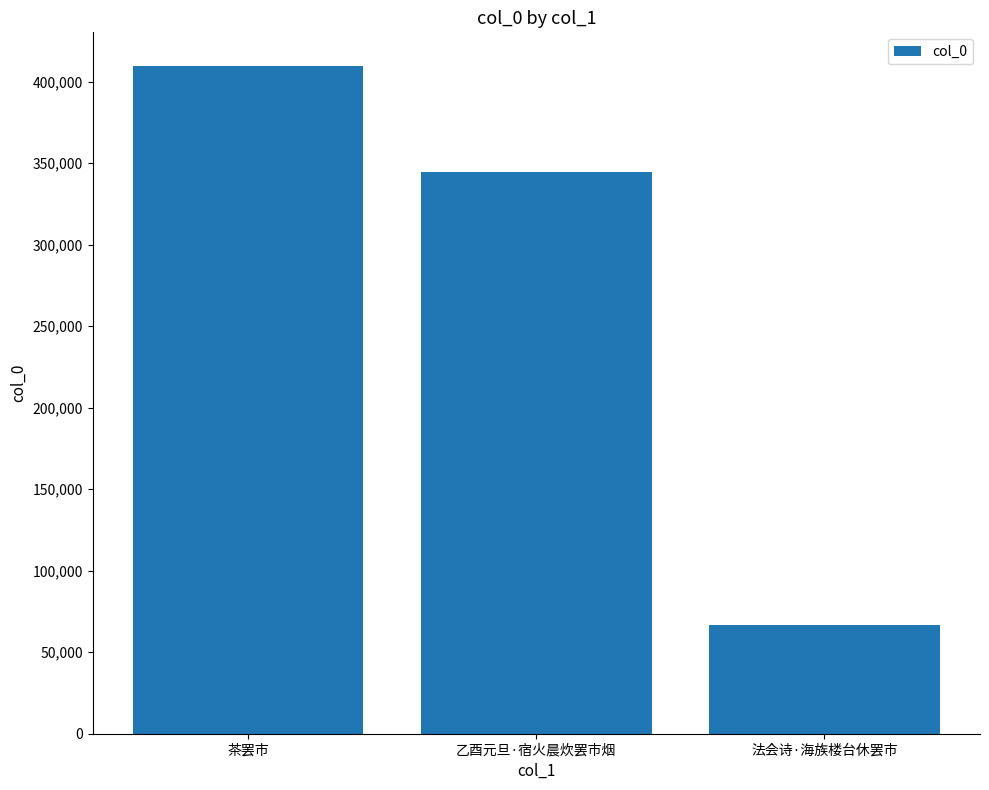

What is the difference between the maximum and minimum values?

342947